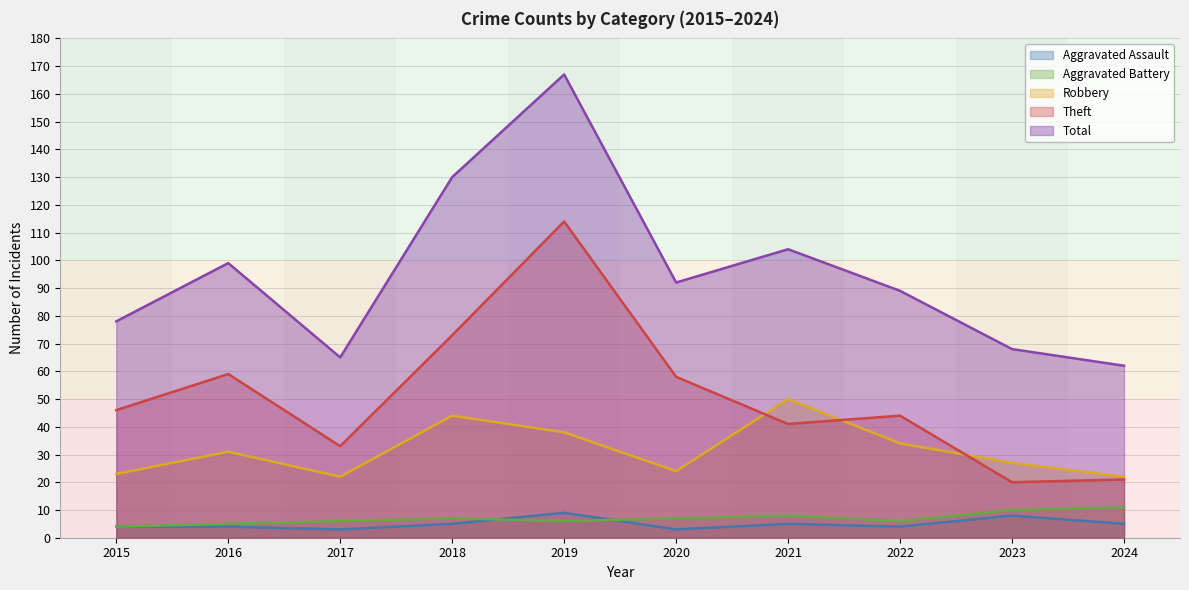

Rank the series by their maximum value, from lowest to highest.

Aggravated Assault, Aggravated Battery, Robbery, Theft, Total